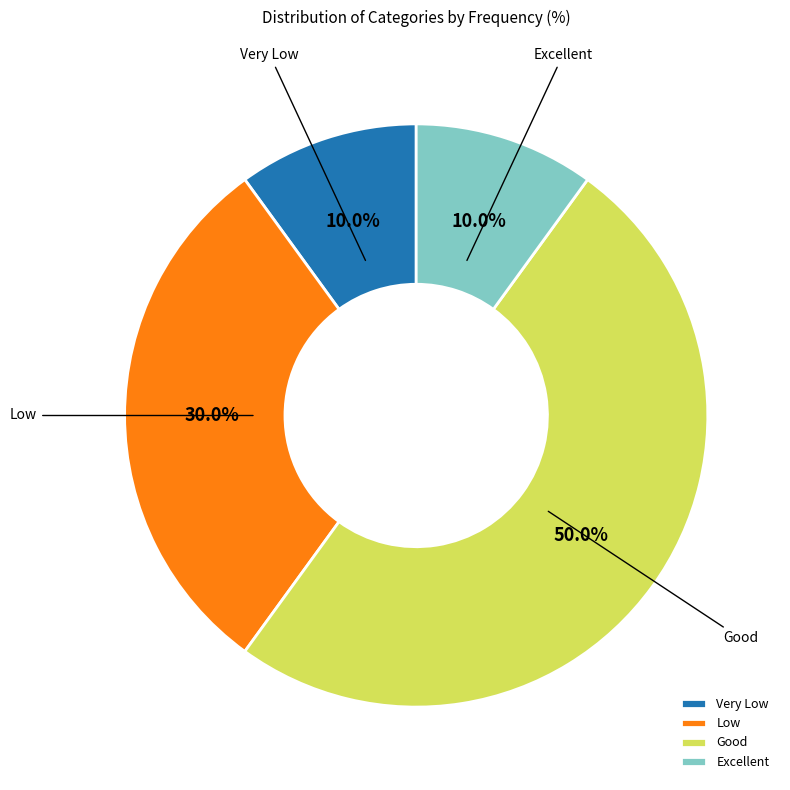

The Very Low slice represents 1% of the pie. True or false?

False